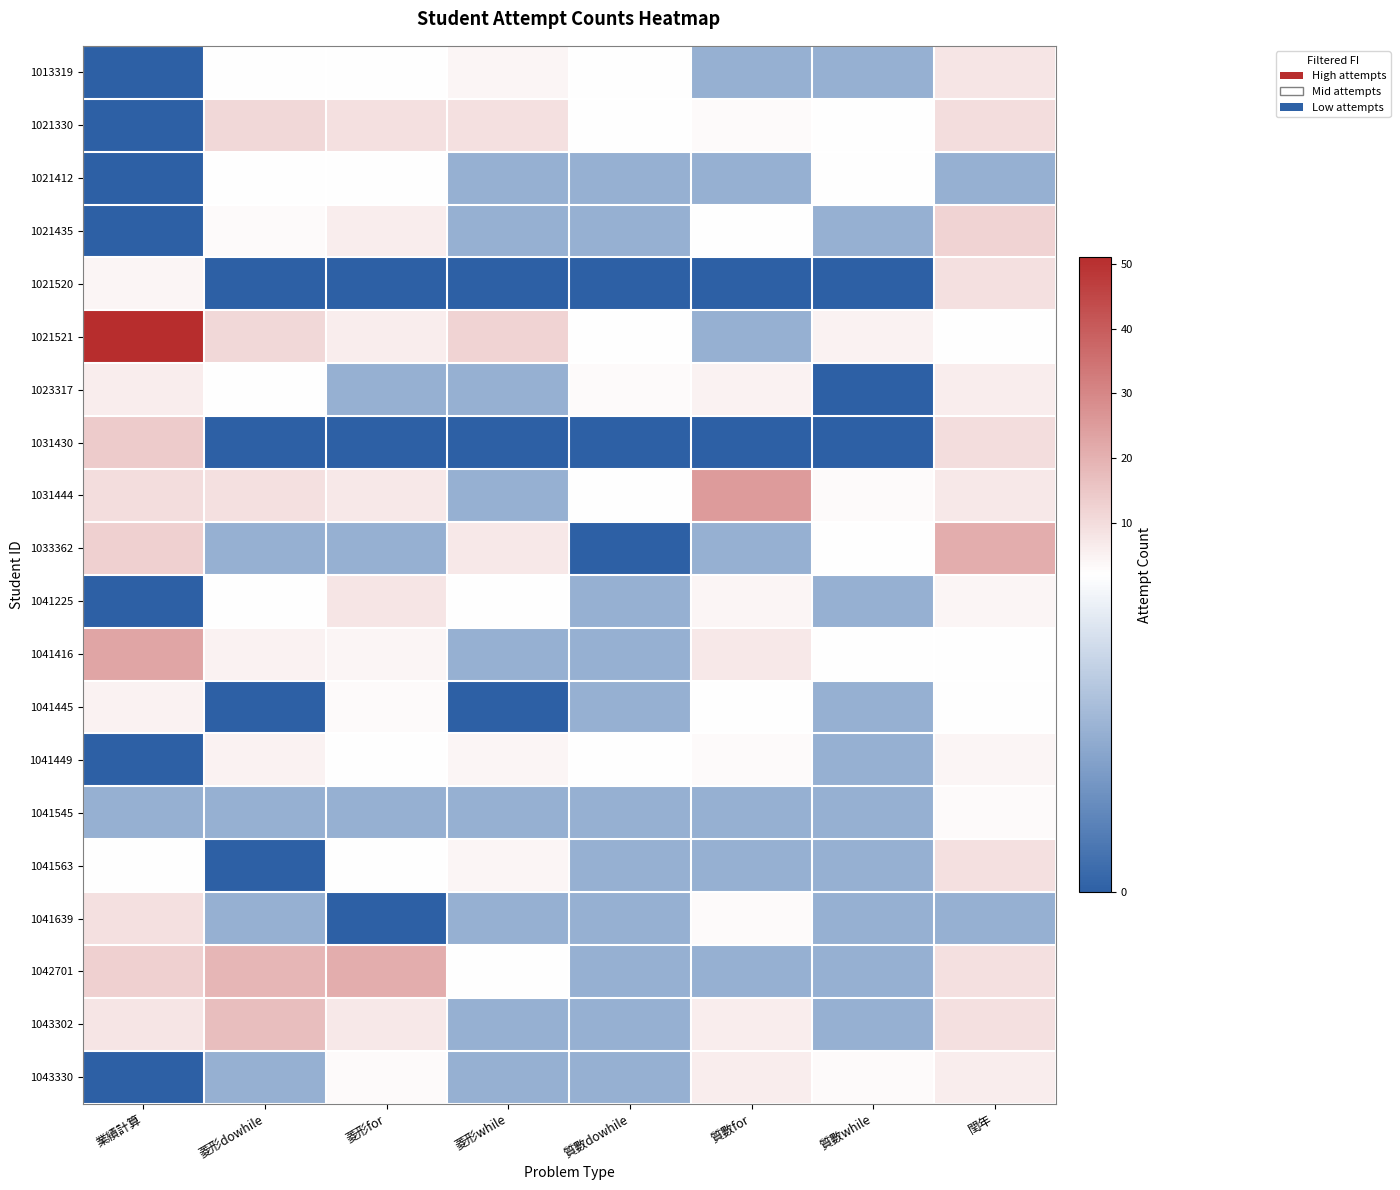

At which category does the chart reach its minimum across all series?

業績計算